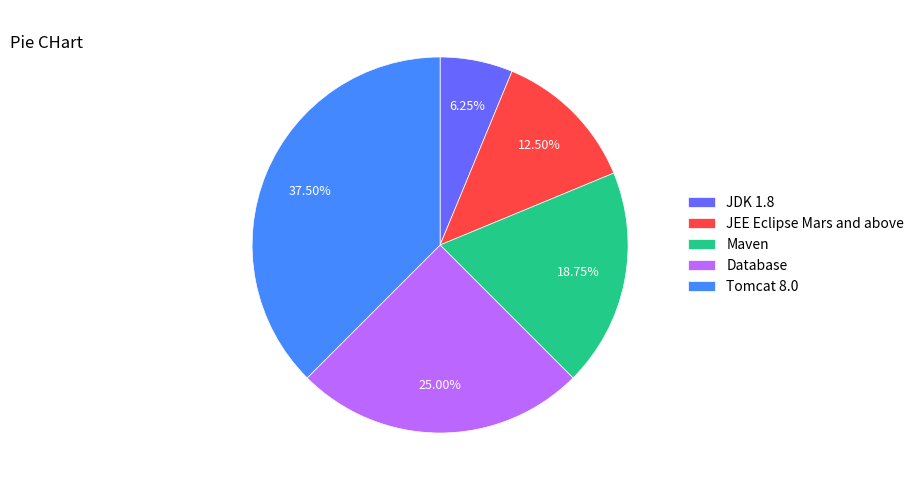

Is Database the majority of the pie?

No